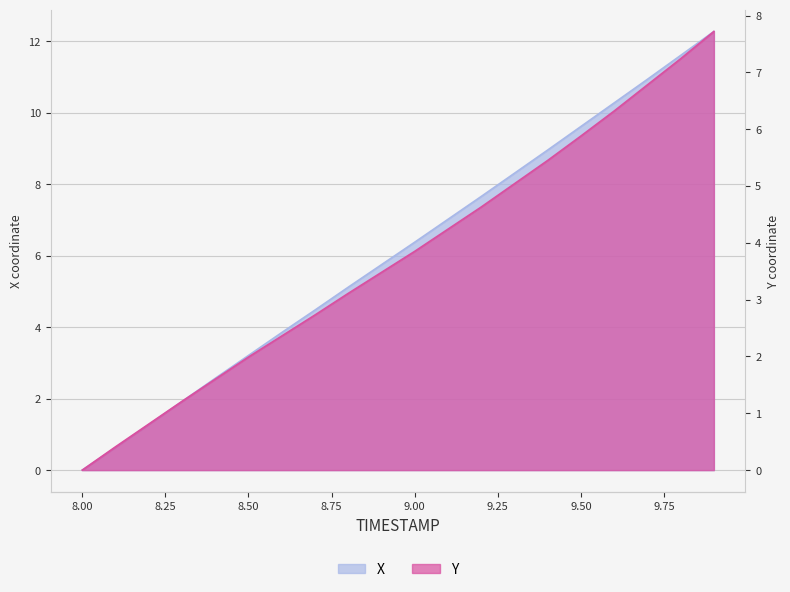

At 9.7, list the series in order from largest to smallest.

X, Y